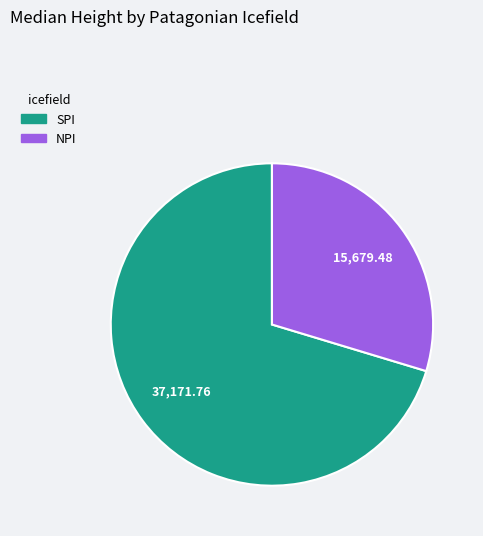

Which category has the biggest portion of the pie?

SPI